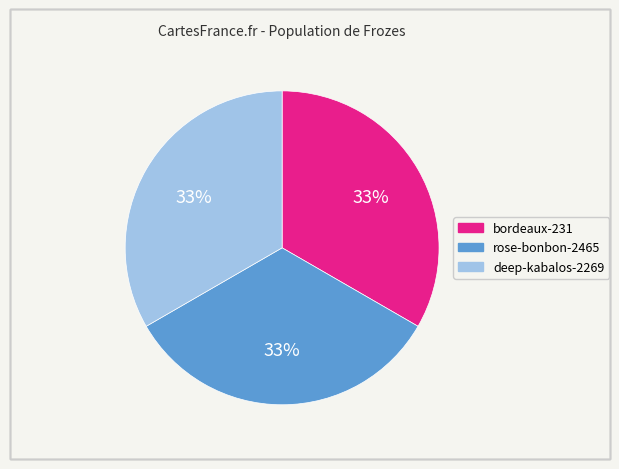

Count the number of slices in the pie.

3